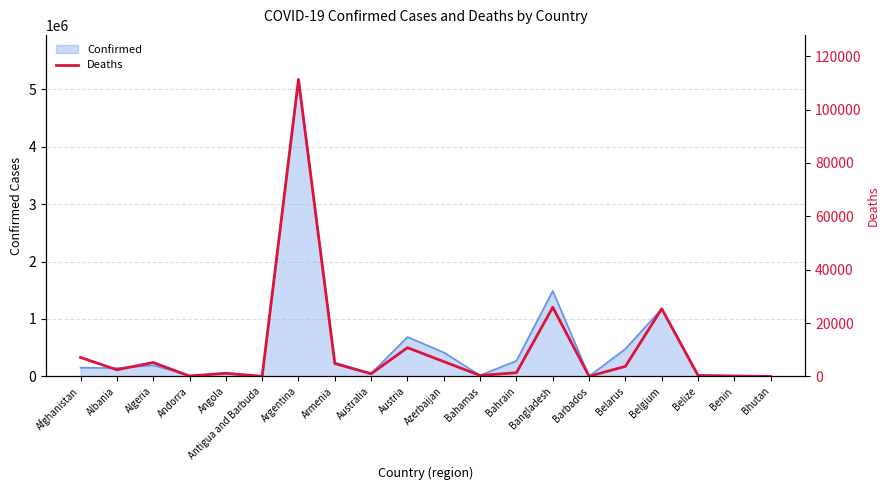

At which category does the chart reach its minimum across all series?

Bhutan